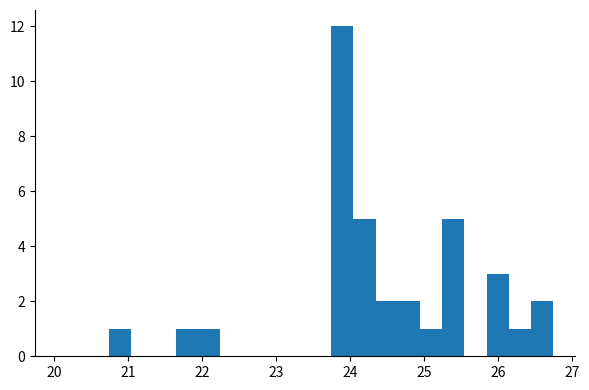

Around what value on the x-axis is the tallest bar? Give the approximate position of its centre, as read against the axis.

23.9